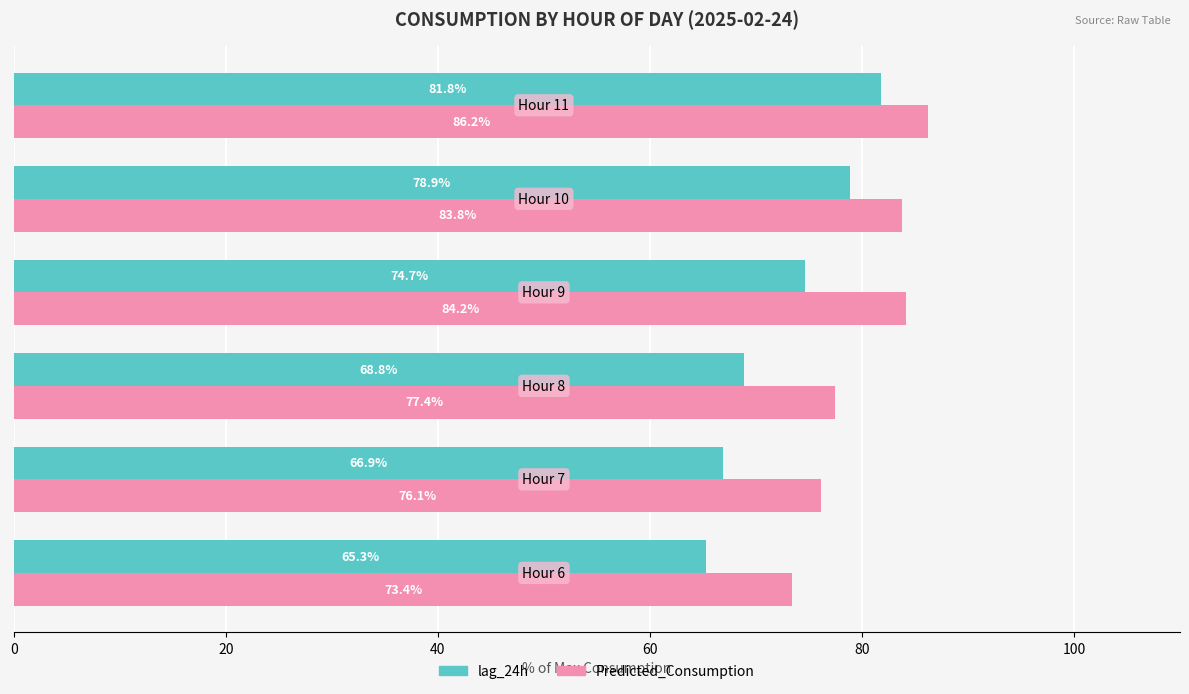

Which series has the largest range (max minus min)?

lag_24h